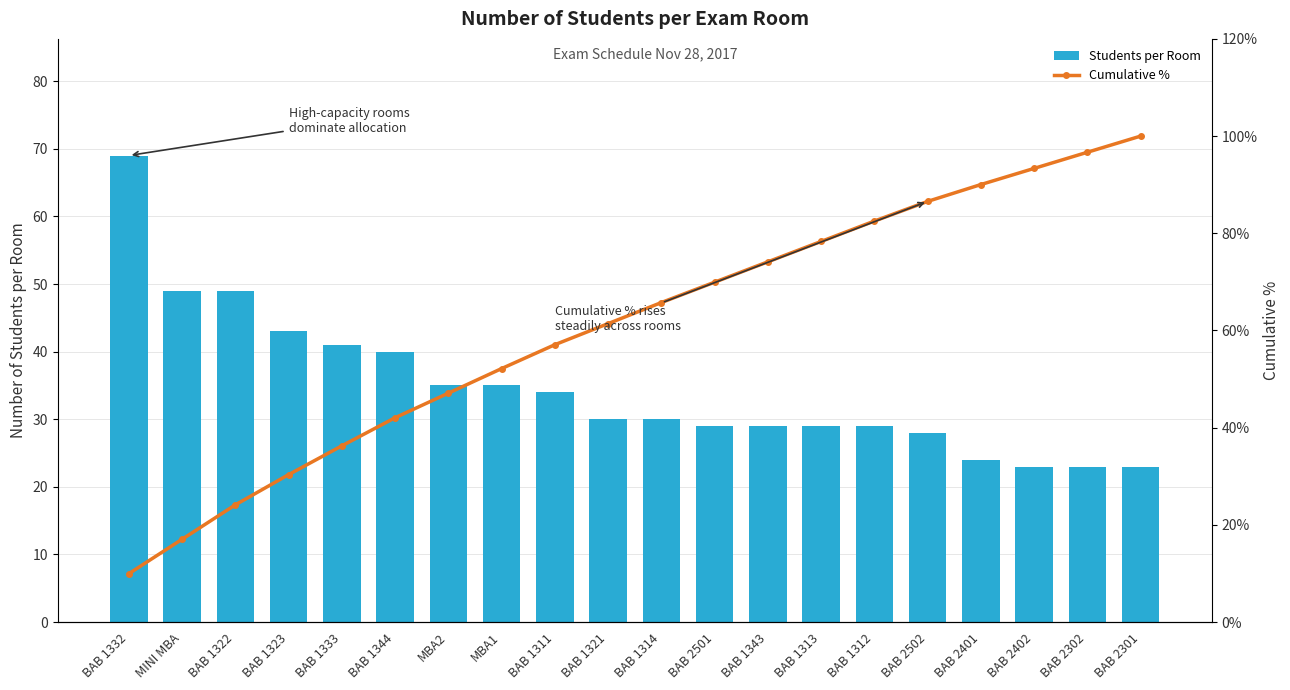

What is the label of the 16th bar from the right?

BAB 1333